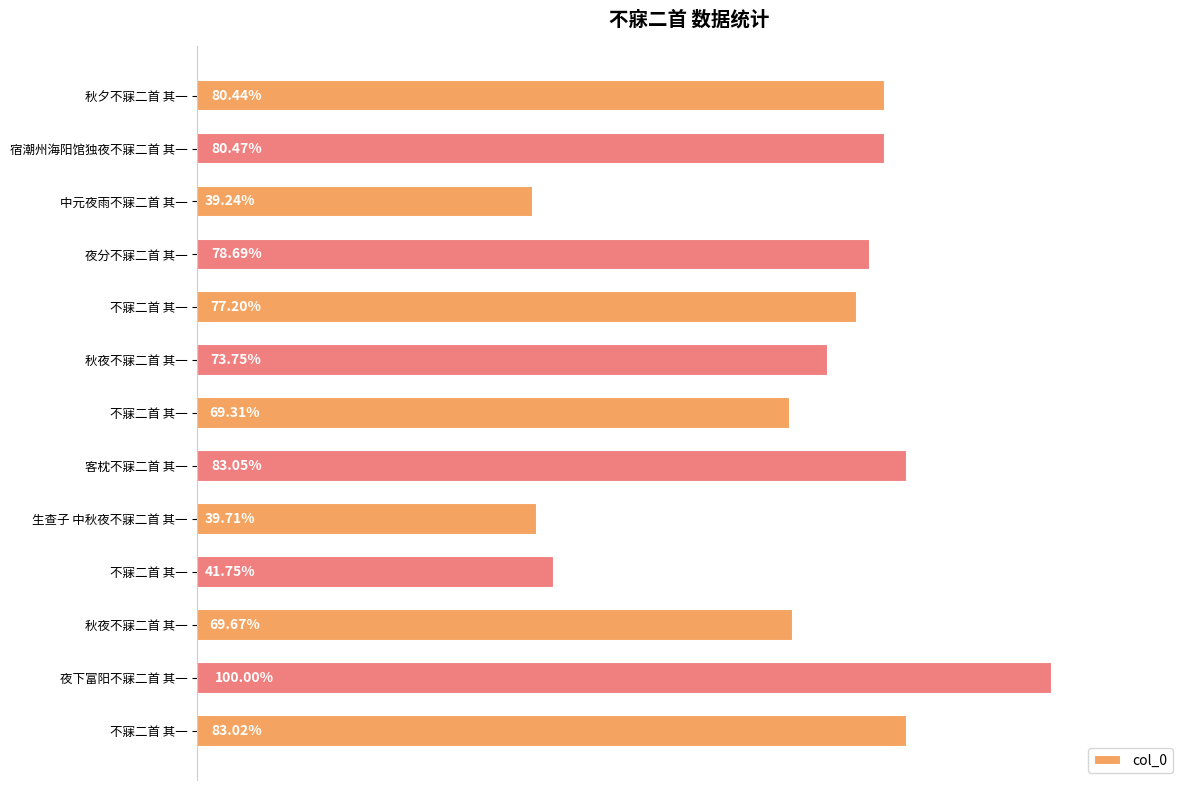

Does the chart contain stacked bars?

No